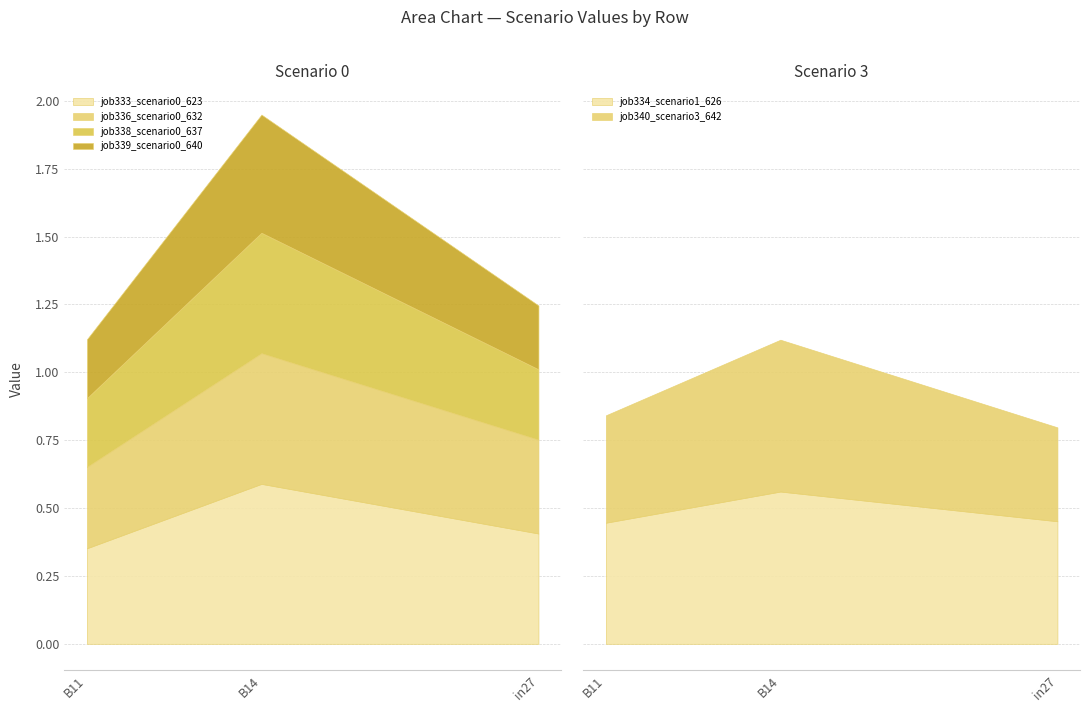

Is the value of job338_scenario0_637 at in27 greater than the value of job339_scenario0_640 at in27?

Yes